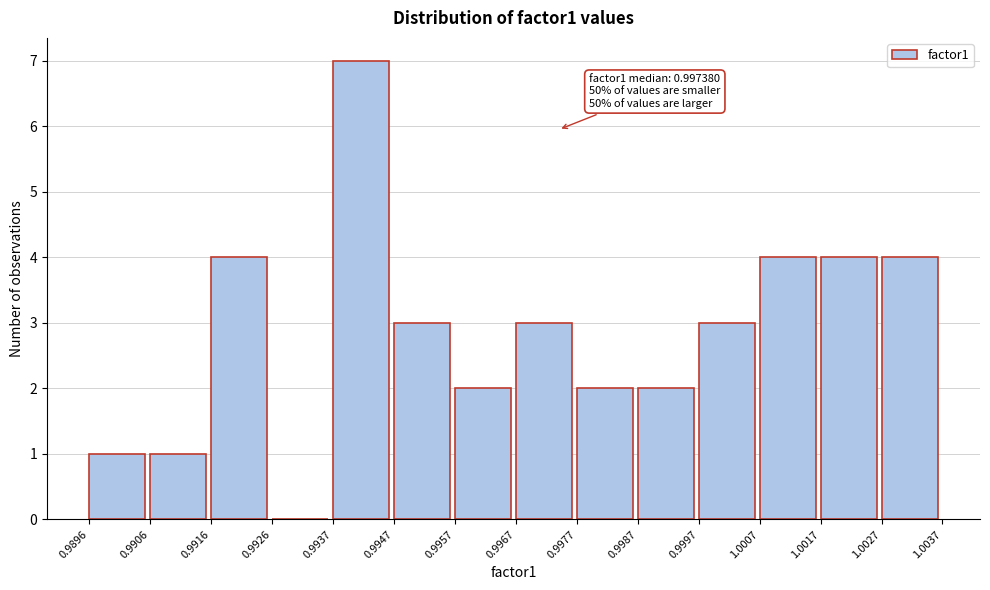

Which range on the x-axis has the tallest bar?

0.9937 to 0.9947